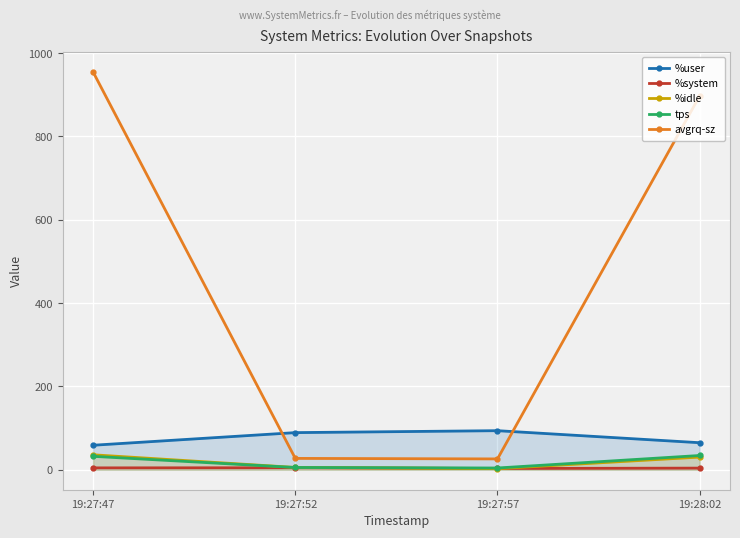

What position from the left is 19:27:57?

3